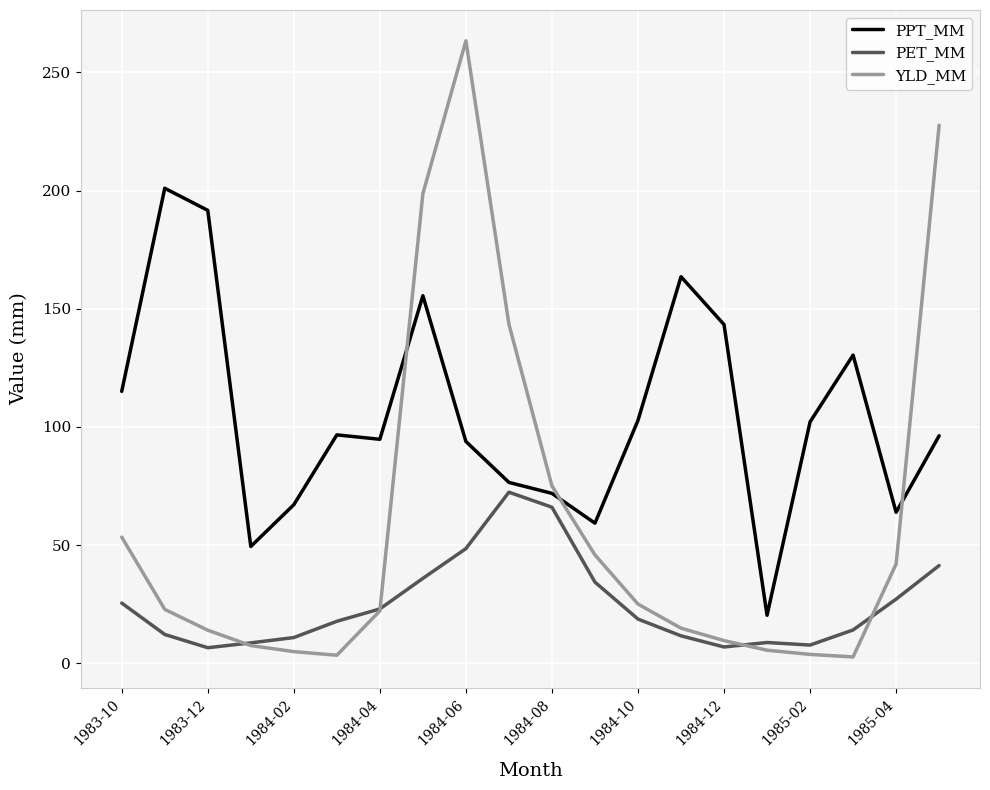

Which series has the largest range (max minus min)?

YLD_MM